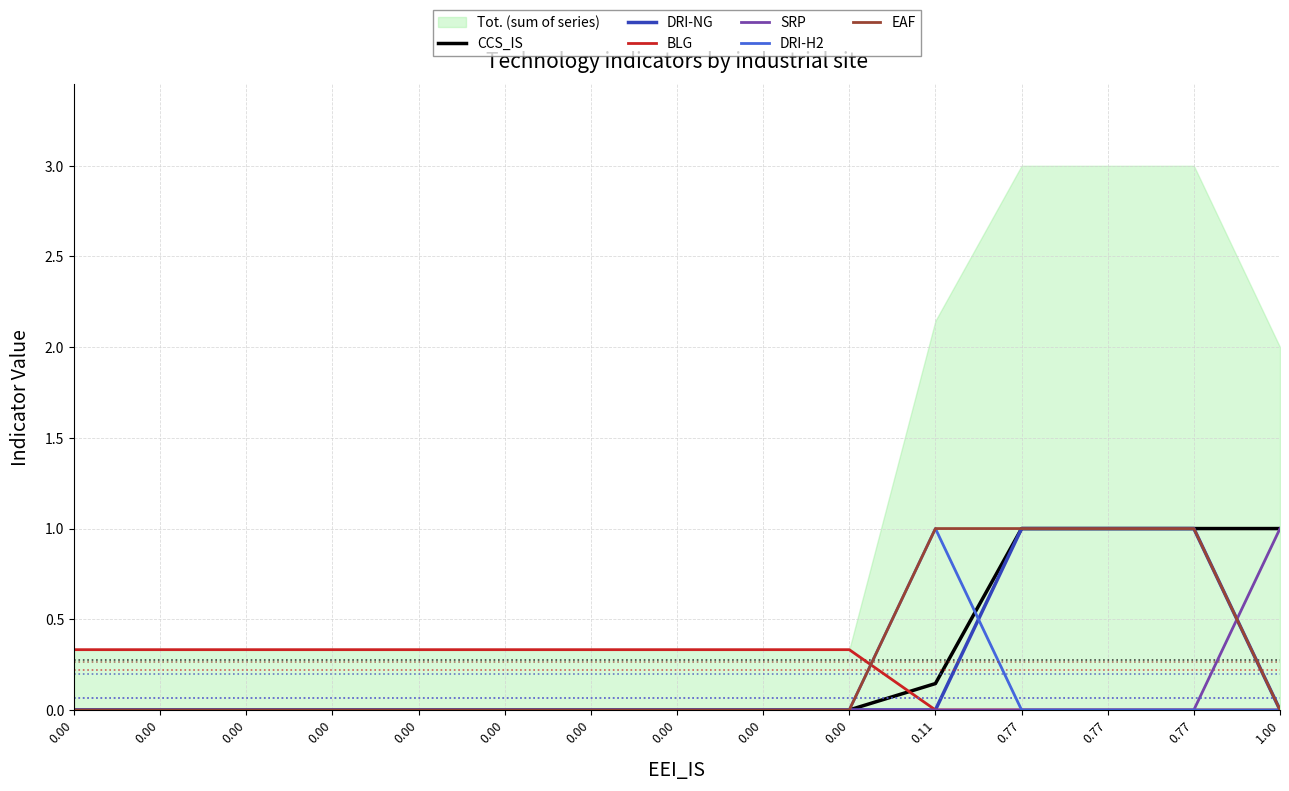

What is the total value across all series at 0.00?

0.3